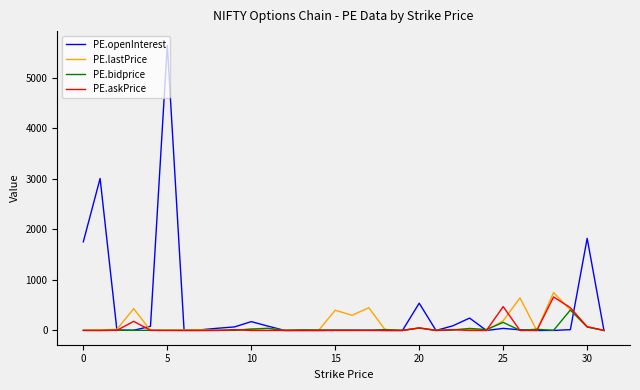

What is the maximum value shown in the chart?

5636.0